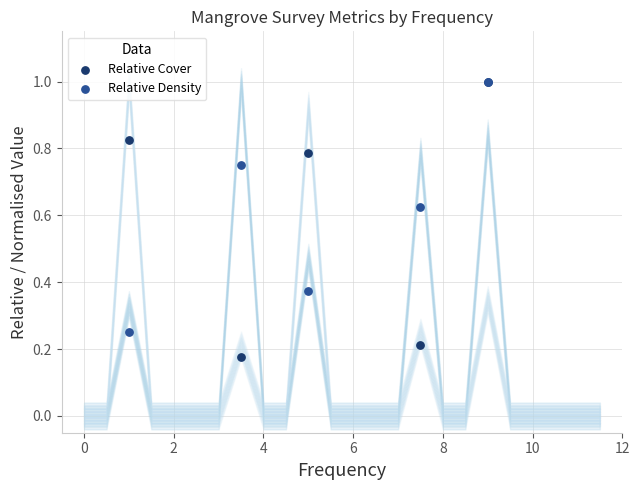

What are all the series names shown in the legend?

Relative Cover, Relative Density